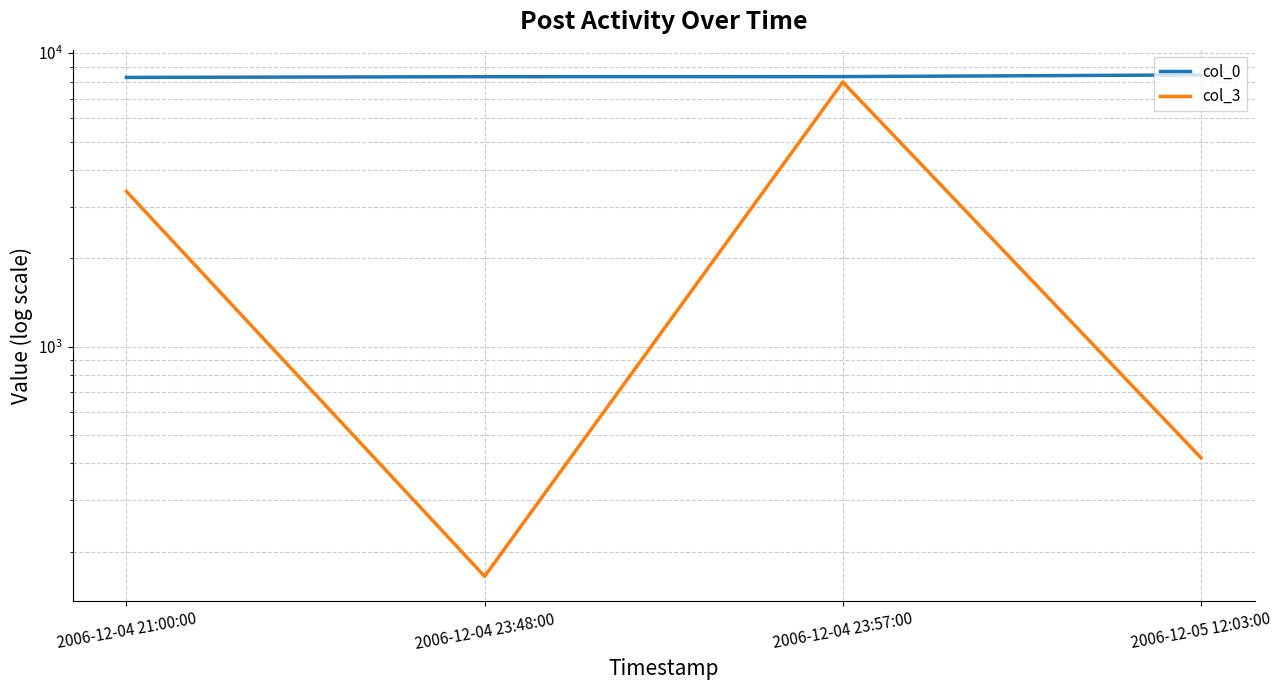

What are all the series names shown in the legend?

col_0, col_3